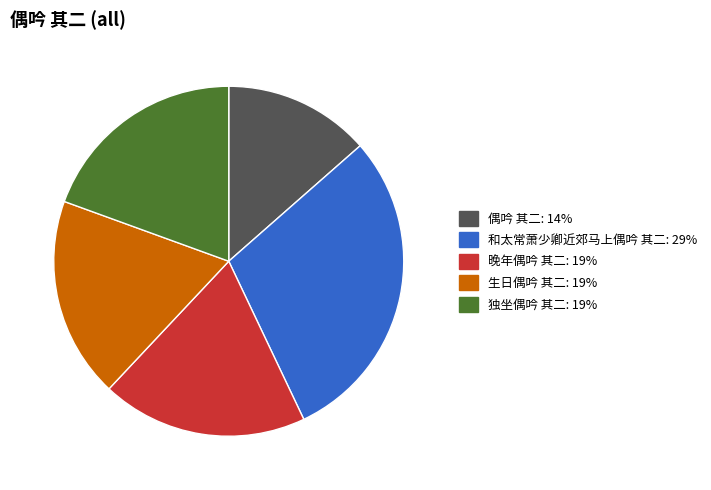

What is the ratio of the value at 独坐偶吟 其二 to the value at 偶吟 其二?

1.4